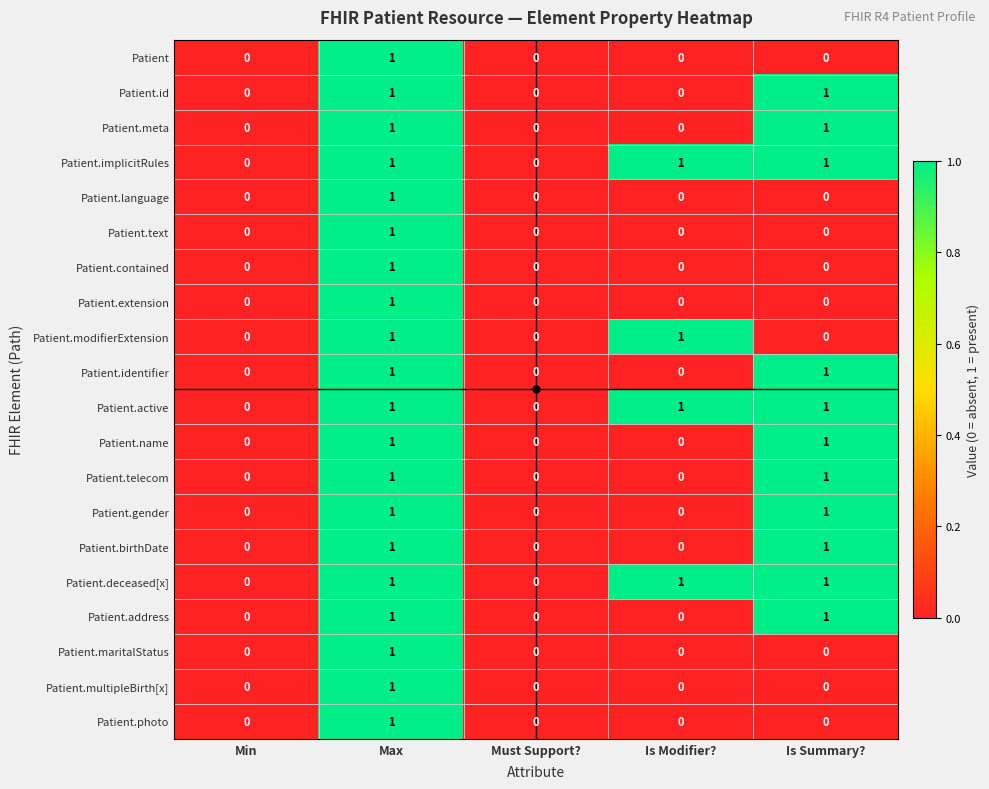

The Patient.language series shows 1 at Must Support?. True or false?

False